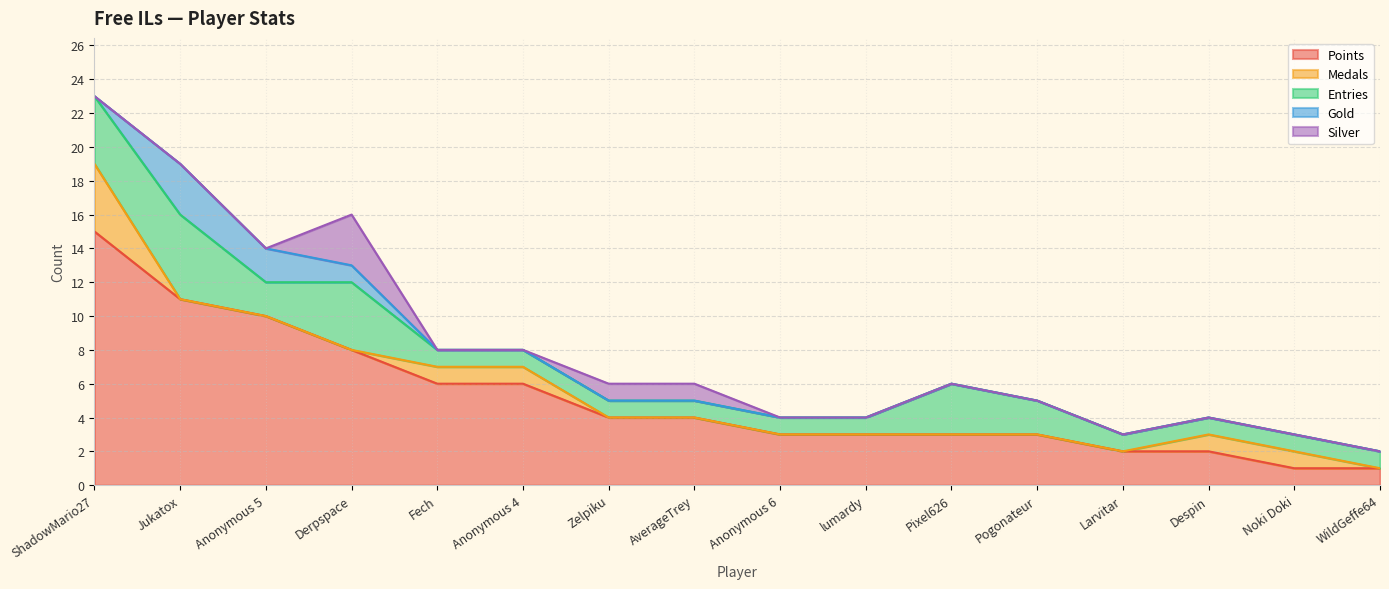

Does the chart have visible grid lines?

Yes